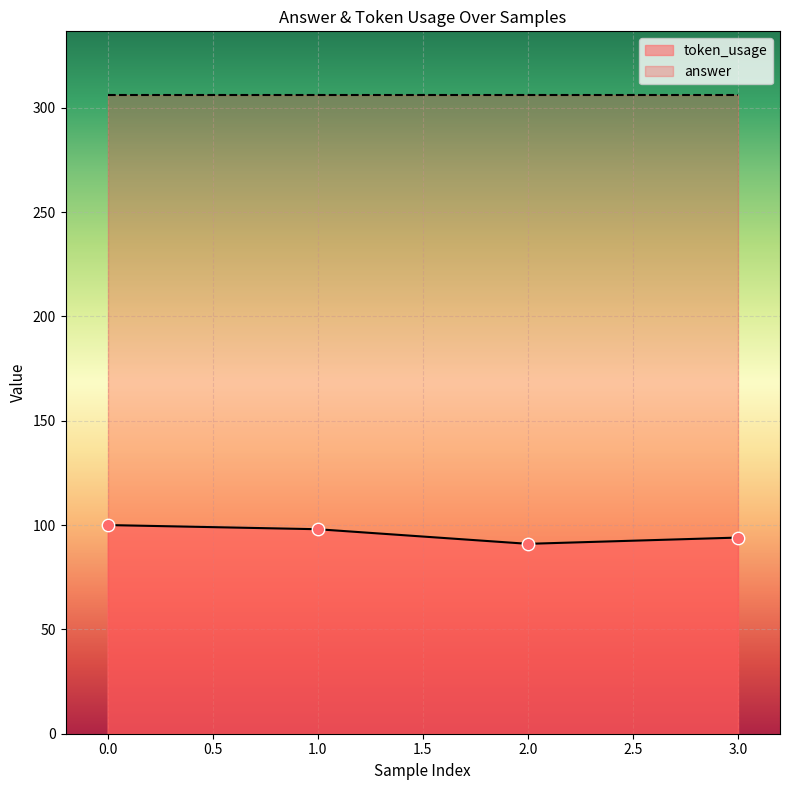

Approximately how many times larger is the value at 3 compared to 1?

1.0